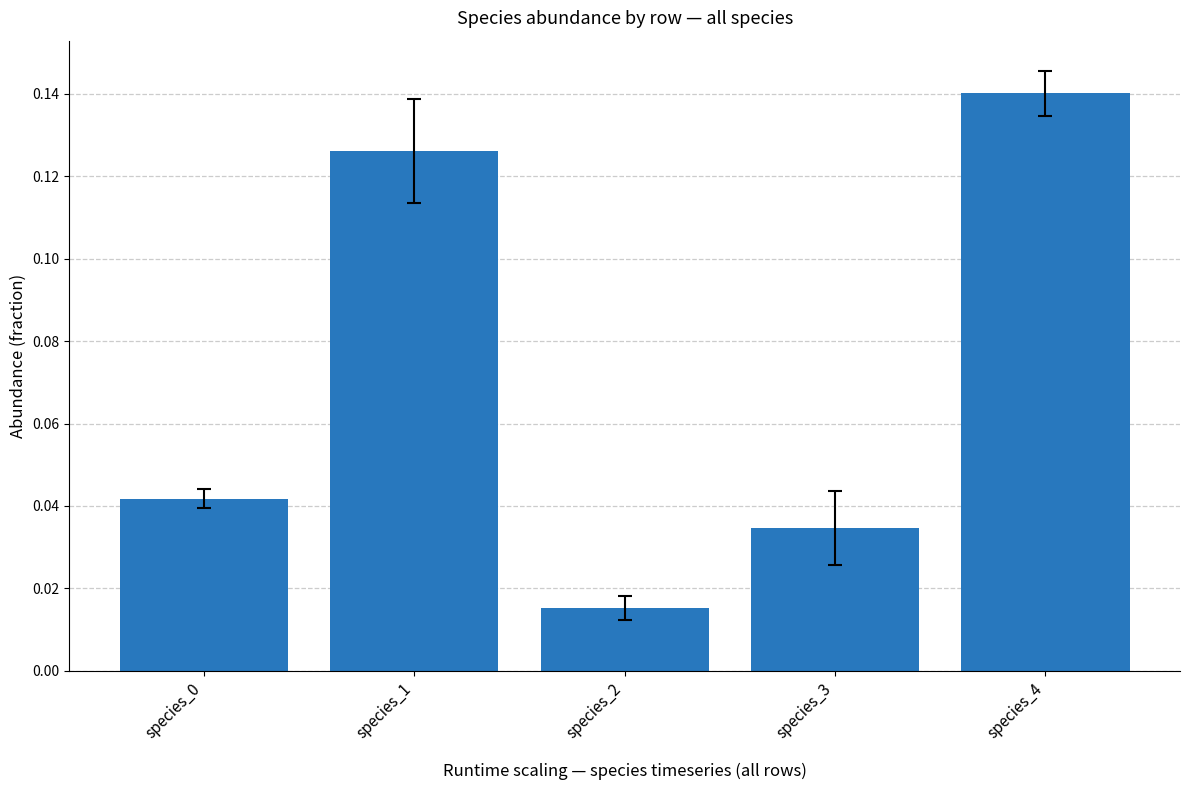

Between species_2 and species_1, which is larger?

species_1